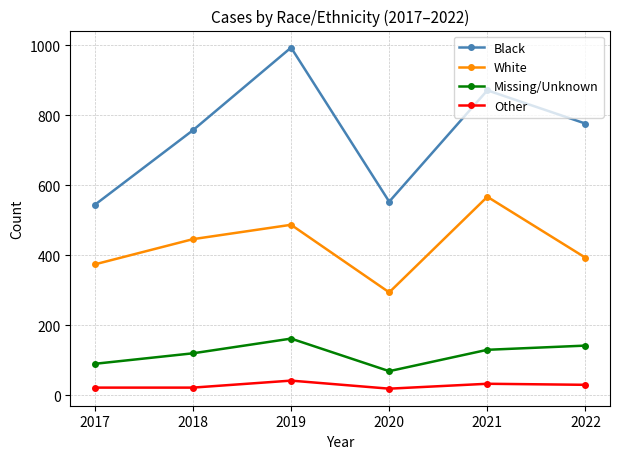

What is the value of the Black point at the 1st from the left?

544